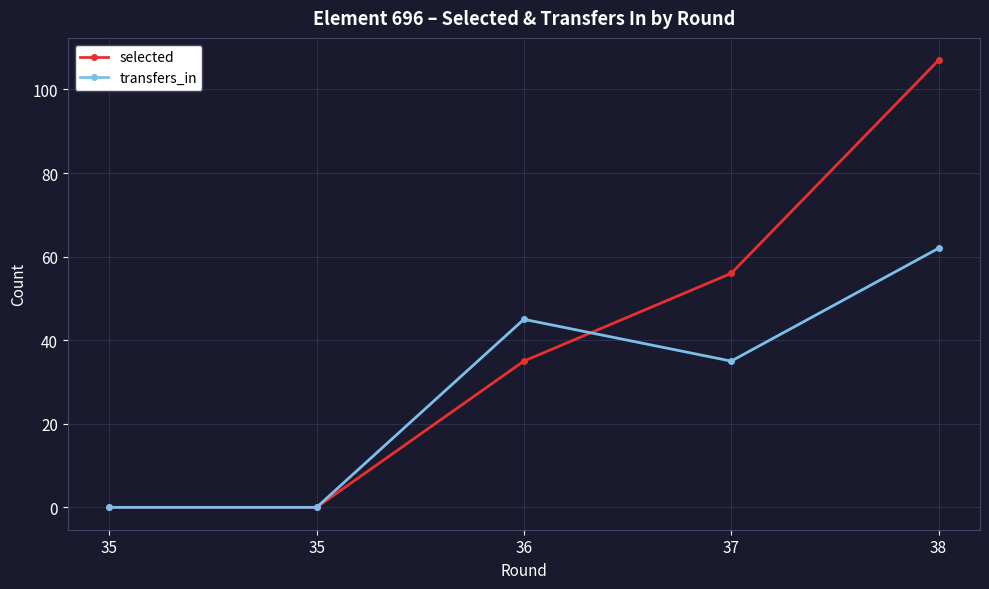

Does the chart have visible grid lines?

Yes